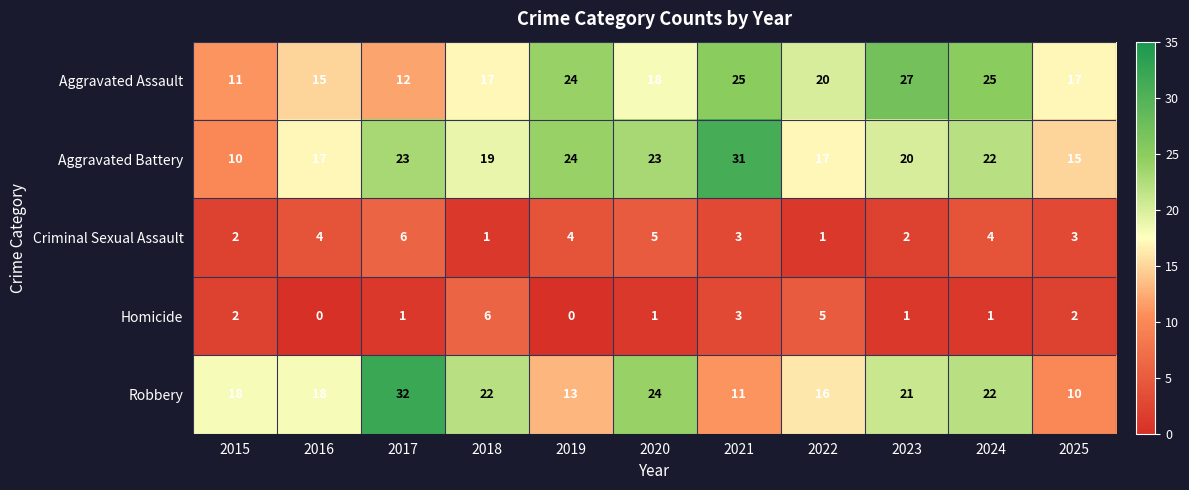

How many Criminal Sexual Assault values are between 2 and 4?

7